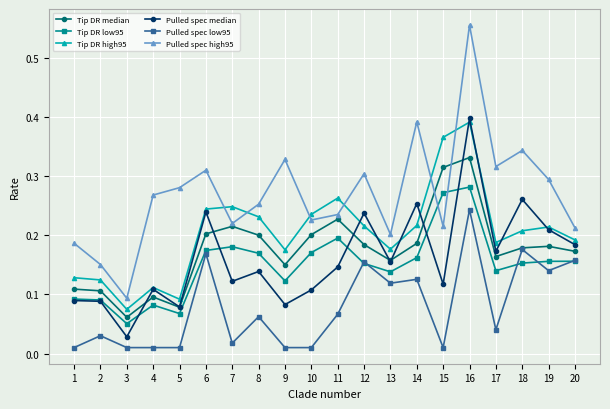

What is the total value across all series at 10?

1.0